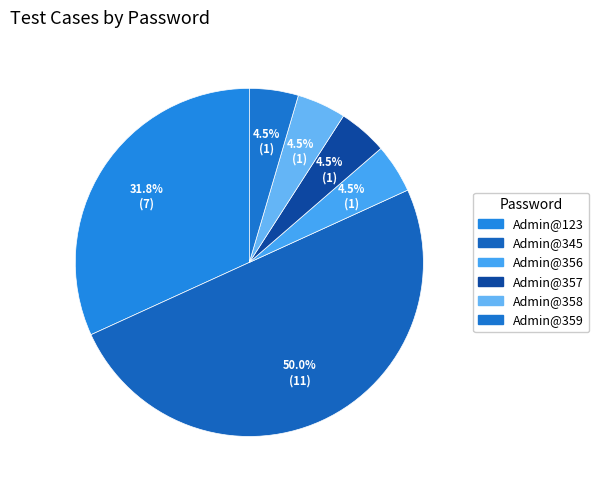

The Admin@356 slice represents 5% of the pie. True or false?

True